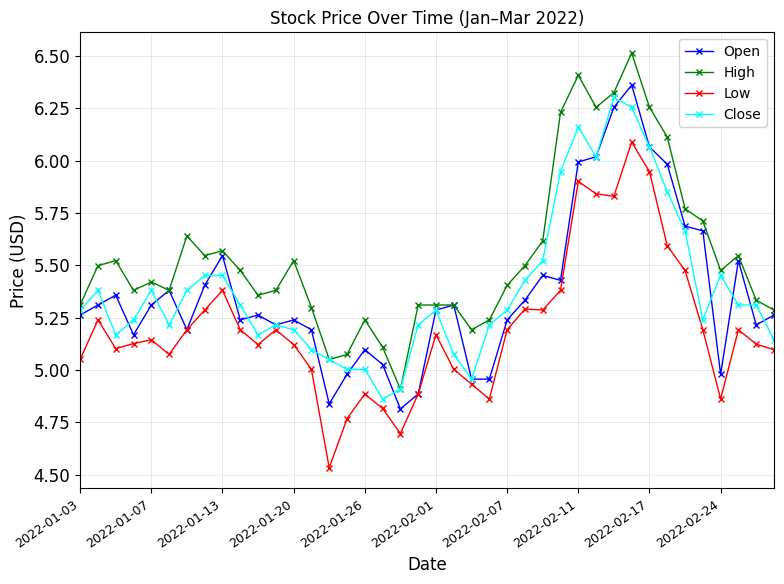

Which series has the largest total across all categories?

High